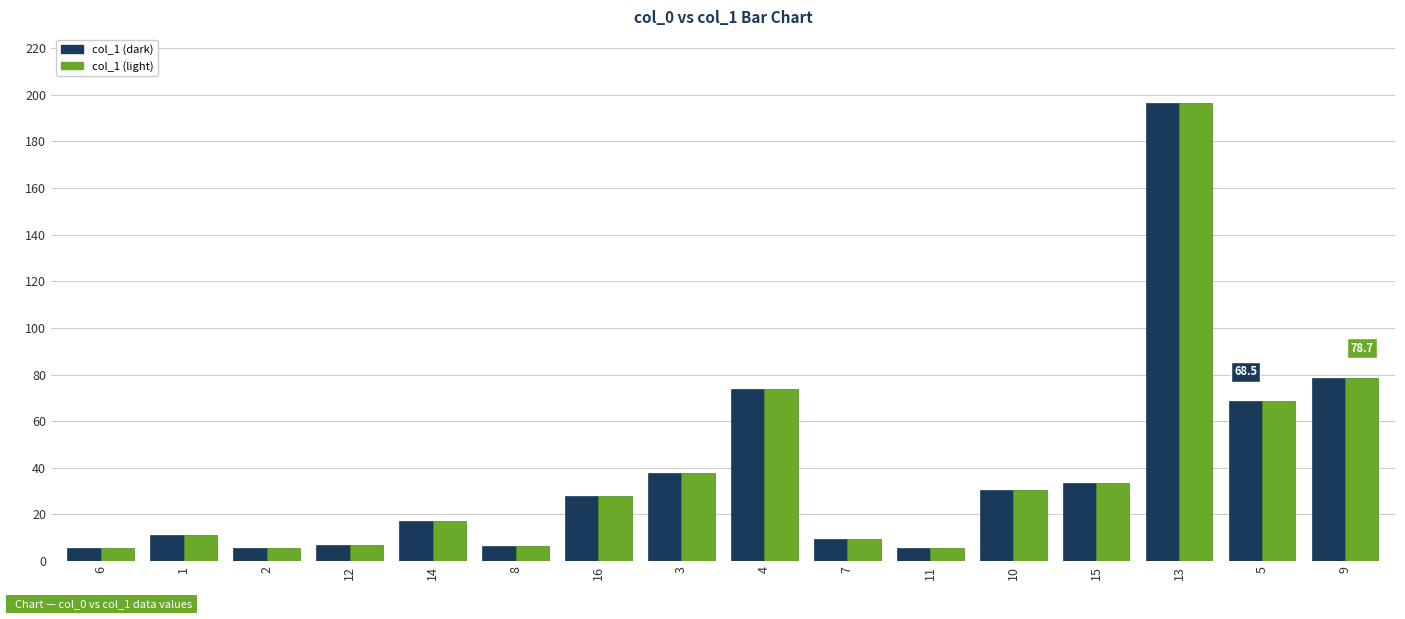

What is the minimum value shown in the chart?

5.5